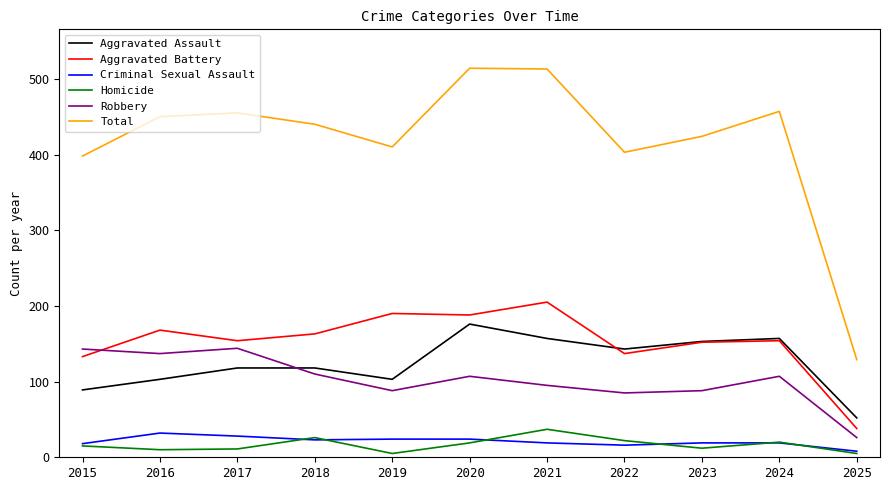

Count the number of data series in this chart.

6